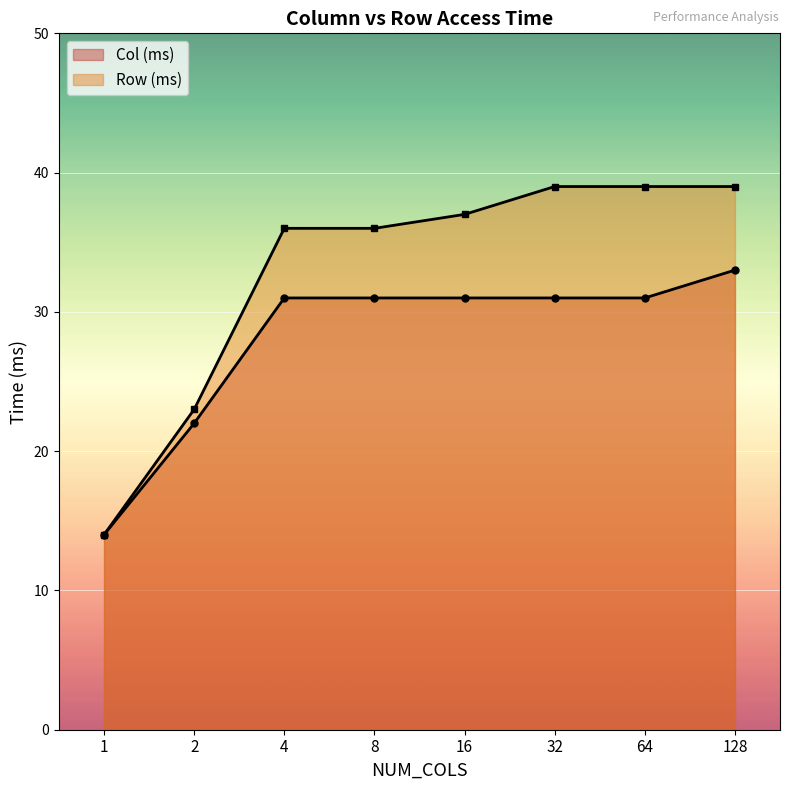

What are all the series names shown in the legend?

Col (ms), Row (ms)